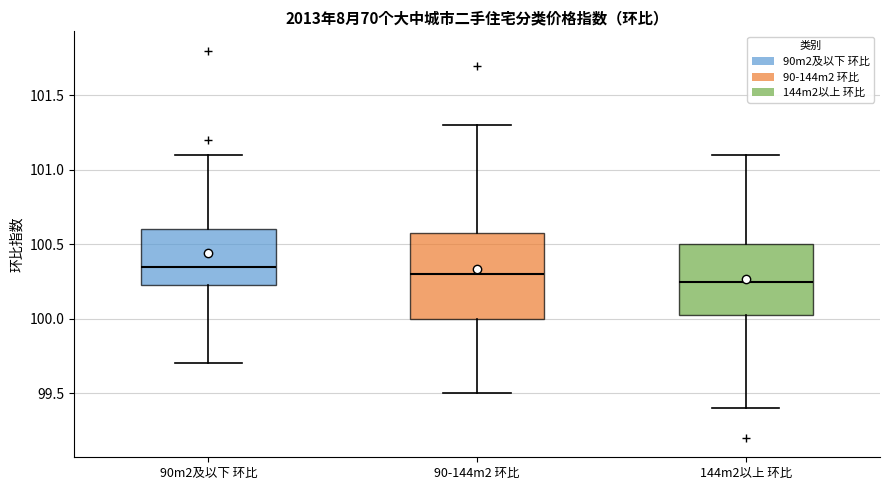

Reading left to right, read every box against the y-axis: the position of its median line, the range the box covers, and the ends of its whiskers. The values are not printed on the chart, so give them approximately, as read against the axis.

90m2及以下 环比: median 100.35, box 100.25 to 100.60, whiskers 99.70 to 101.10
90-144m2 环比: median 100.30, box 100.00 to 100.60, whiskers 99.50 to 101.30
144m2以上 环比: median 100.25, box 100.05 to 100.50, whiskers 99.40 to 101.10